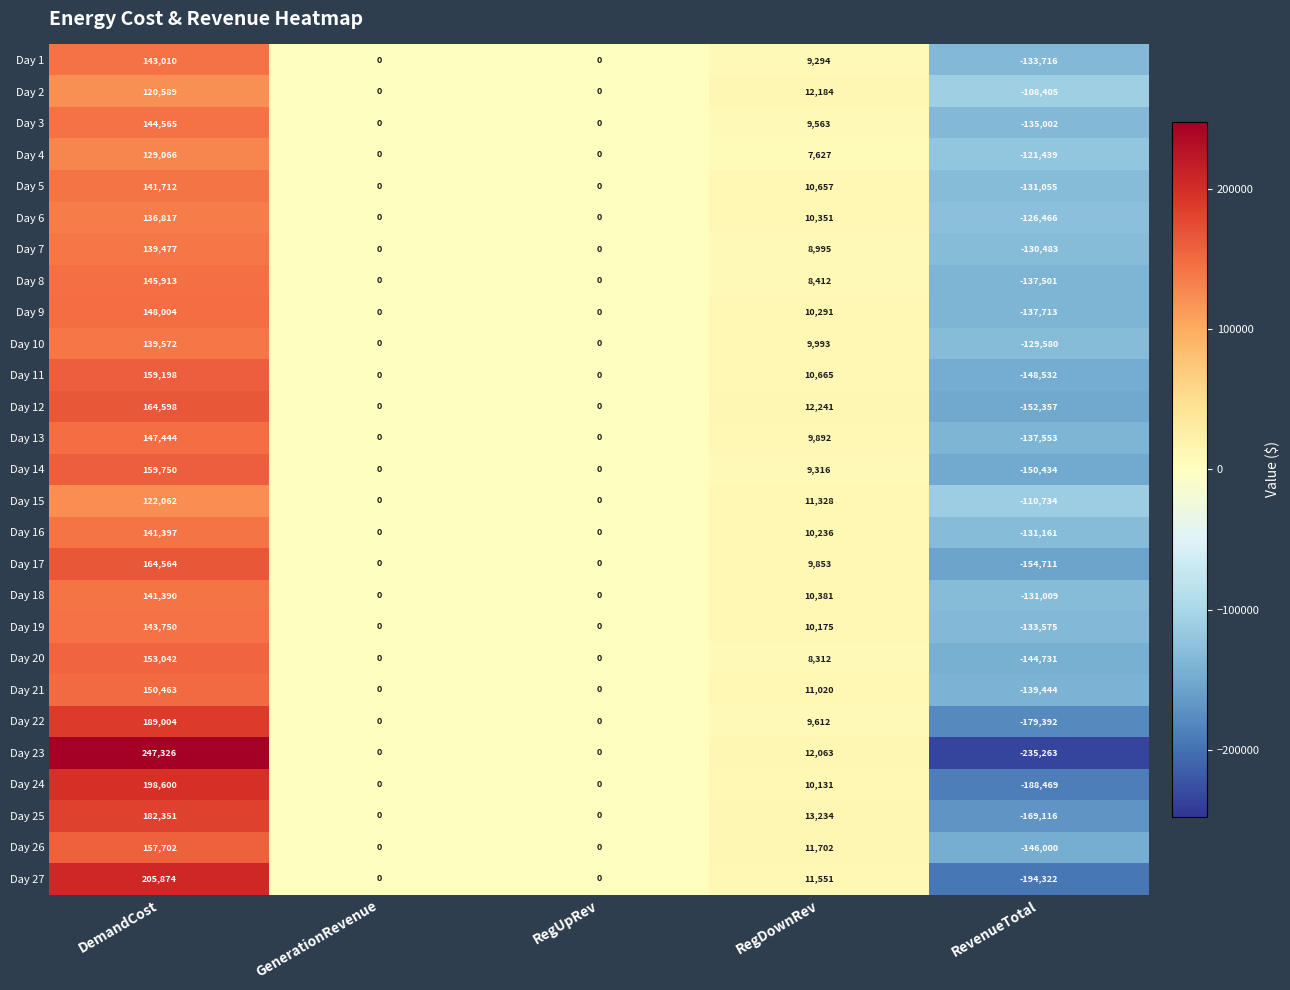

Rank the series by their maximum value, from highest to lowest.

Day 23, Day 27, Day 24, Day 22, Day 25, Day 12, Day 17, Day 14, Day 11, Day 26, Day 20, Day 21, Day 9, Day 13, Day 8, Day 3, Day 19, Day 1, Day 5, Day 16, Day 18, Day 10, Day 7, Day 6, Day 4, Day 15, Day 2